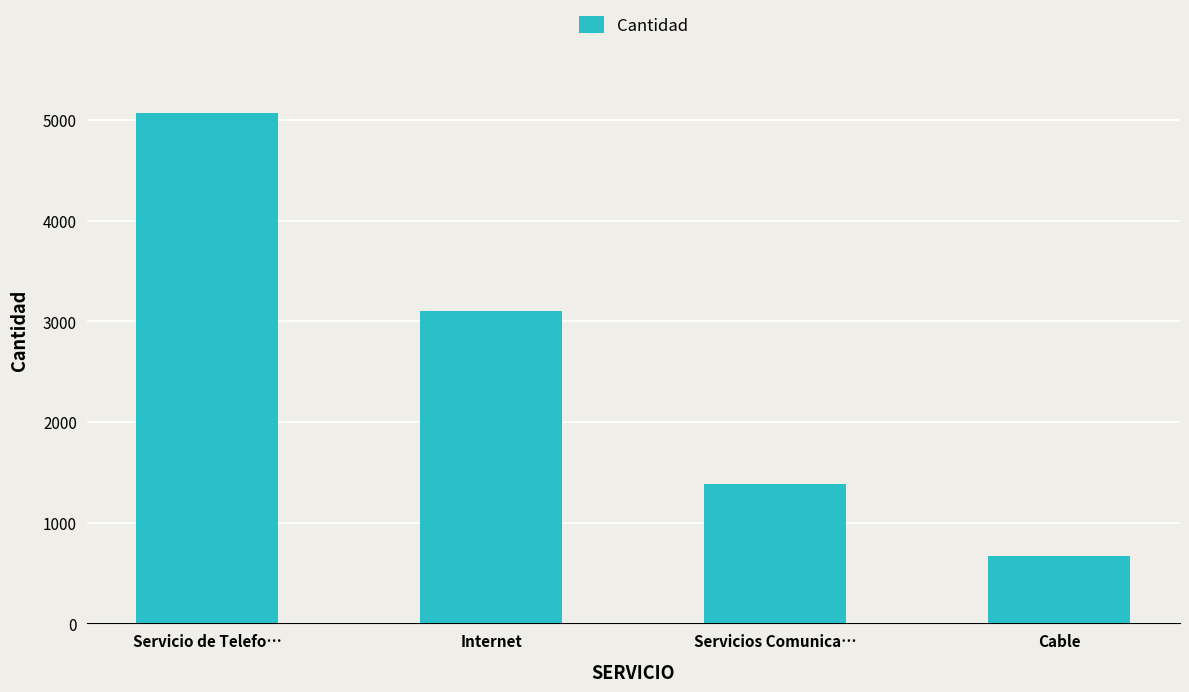

What is the change in value from Servicio de Telefo… to Cable?

-4407